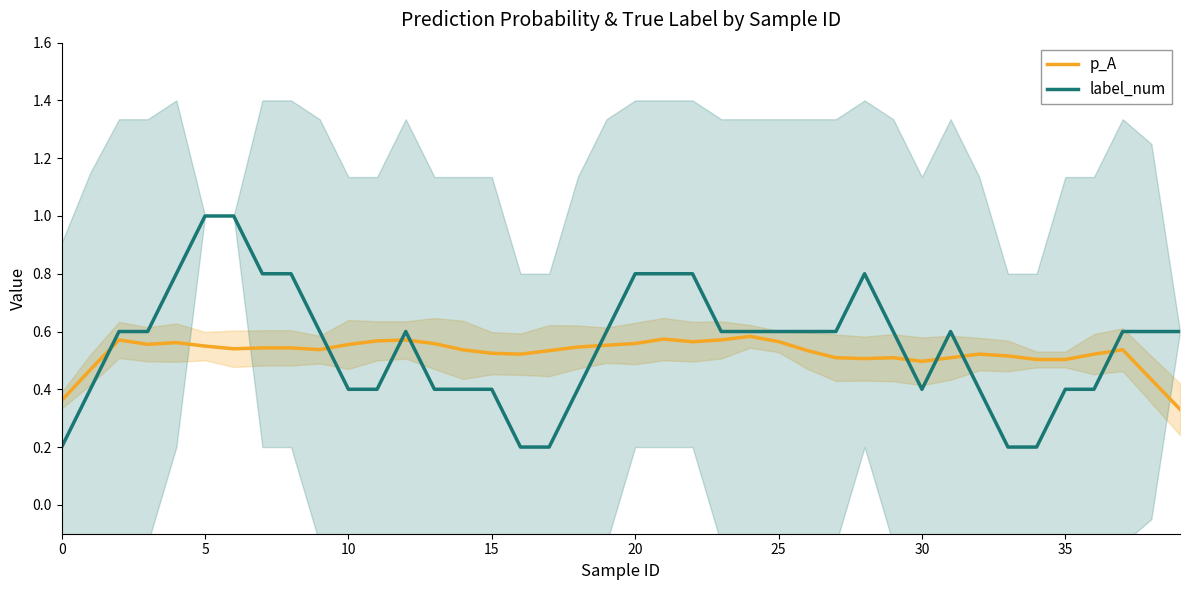

What is the highest value of the label_num series?

1.0